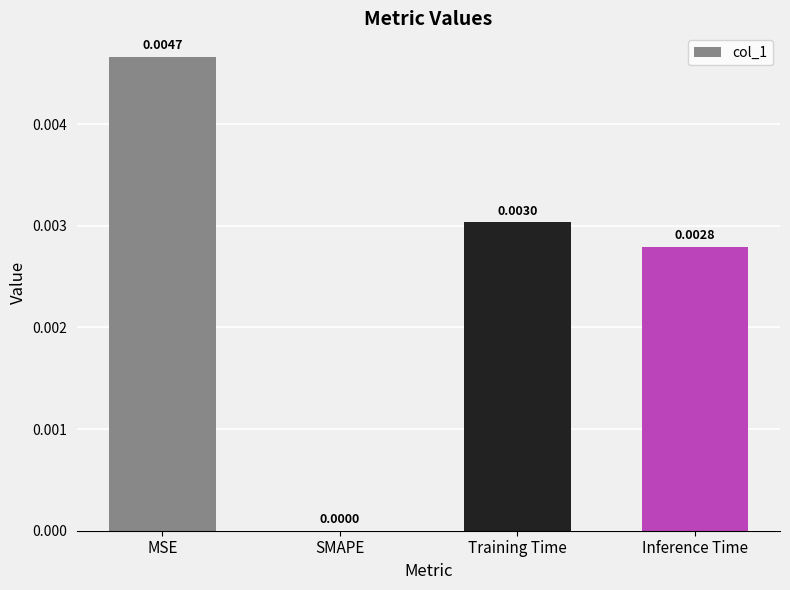

Does the chart contain stacked bars?

No